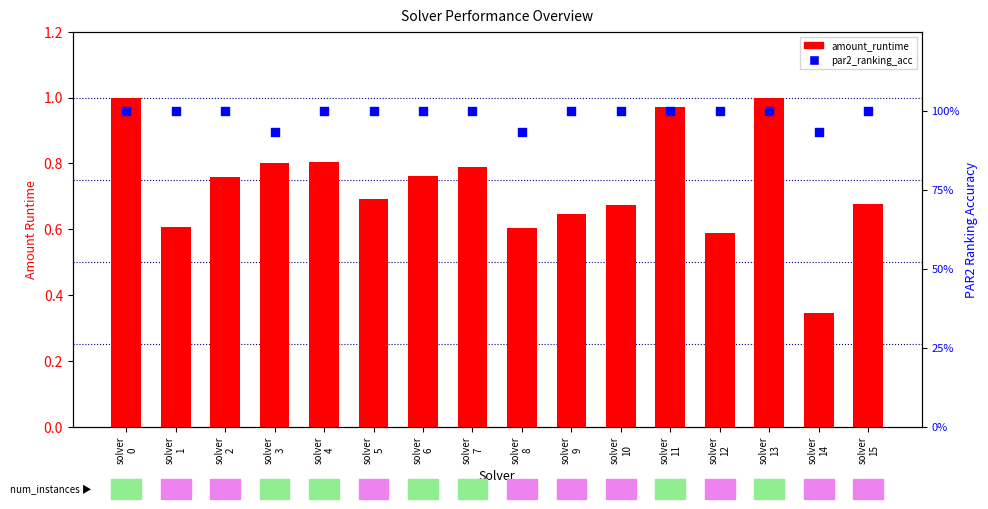

Which series reaches the minimum Y coordinate?

amount_runtime